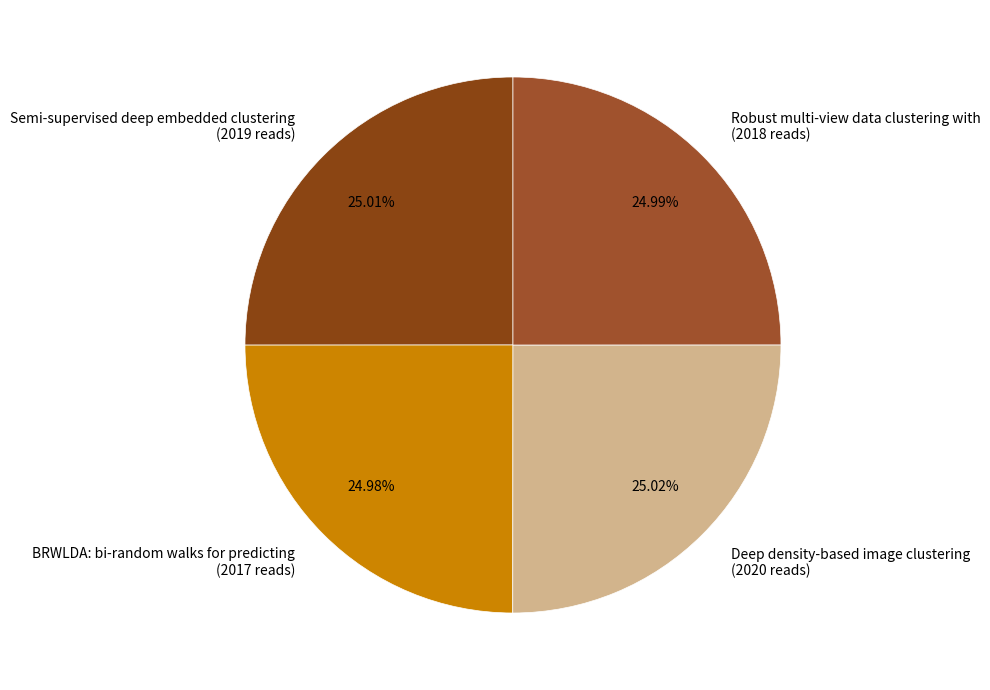

The Semi-supervised deep embedded clustering slice represents 25% of the pie. True or false?

True